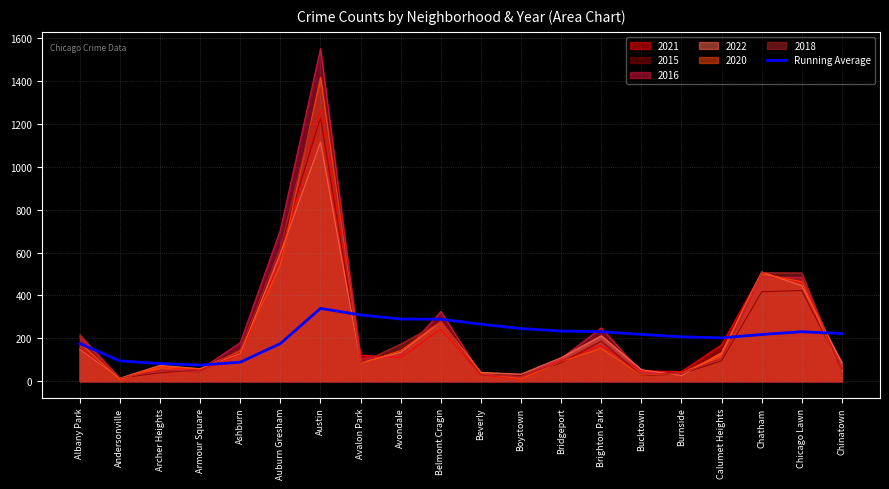

Read the value at Avondale.

289.8